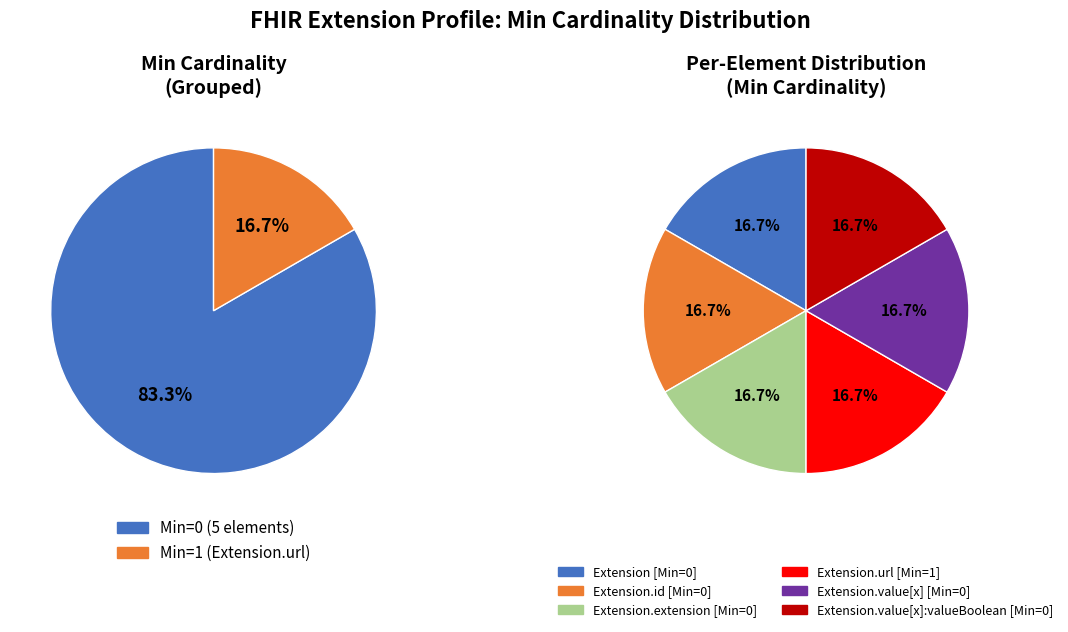

Is the sum of Extension.id and Extension greater than half?

No